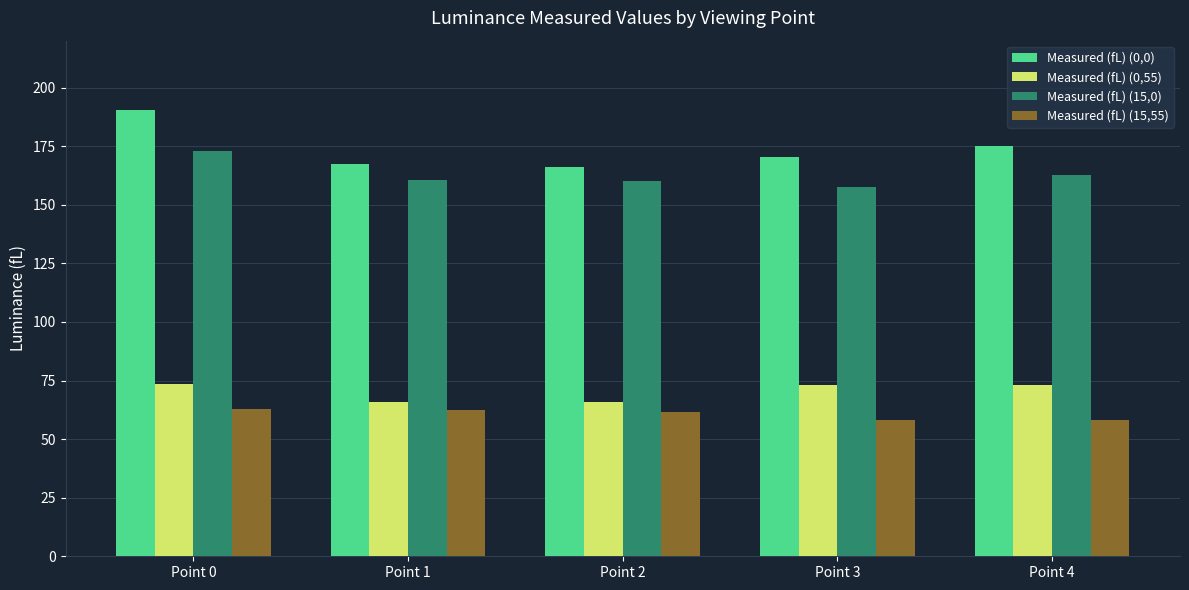

At which category is the sum across all series the highest?

Point 0